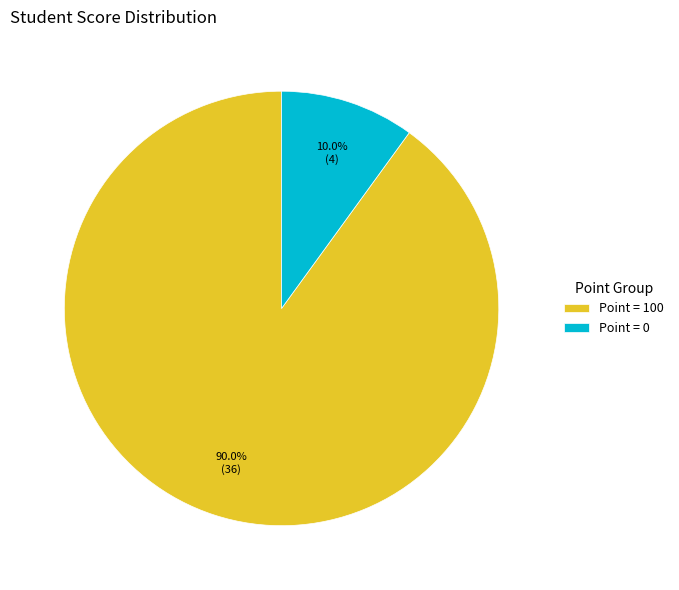

Which slice represents more than half of the pie?

Point = 100